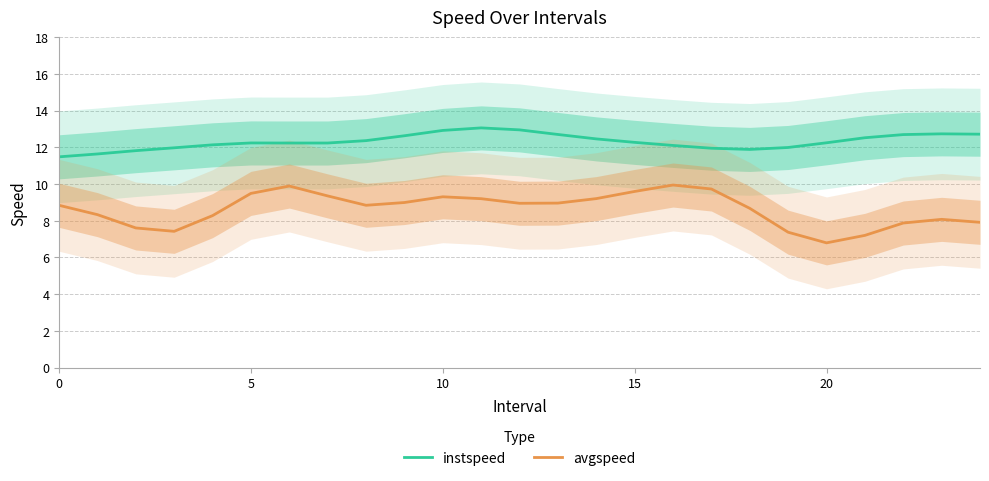

Which series has the largest range (max minus min)?

avgspeed